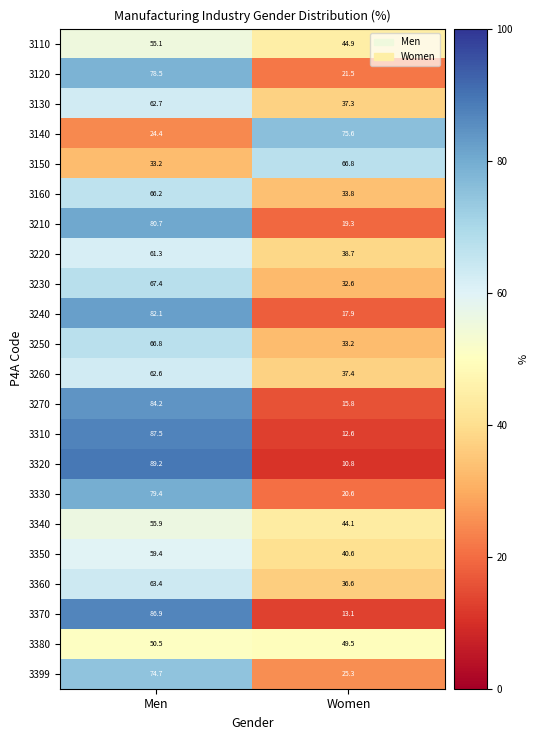

At Men, list the series in order from largest to smallest.

3320, 3310, 3370, 3270, 3240, 3210, 3330, 3120, 3399, 3230, 3250, 3160, 3360, 3130, 3260, 3220, 3350, 3340, 3110, 3380, 3150, 3140